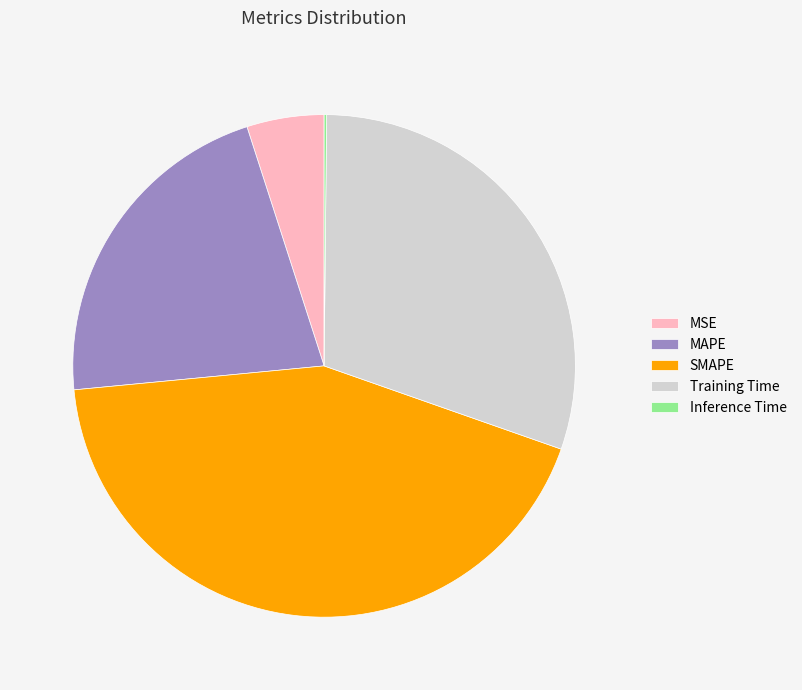

True or false: MSE accounts for 11% of the total.

False